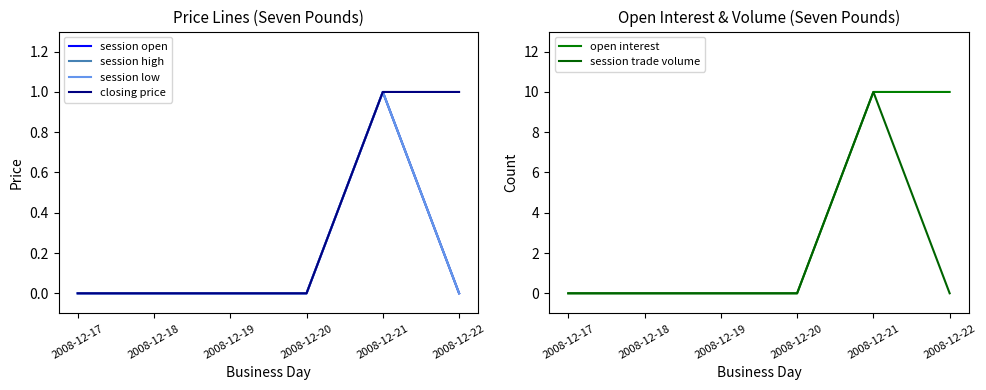

Does the chart have visible grid lines?

No